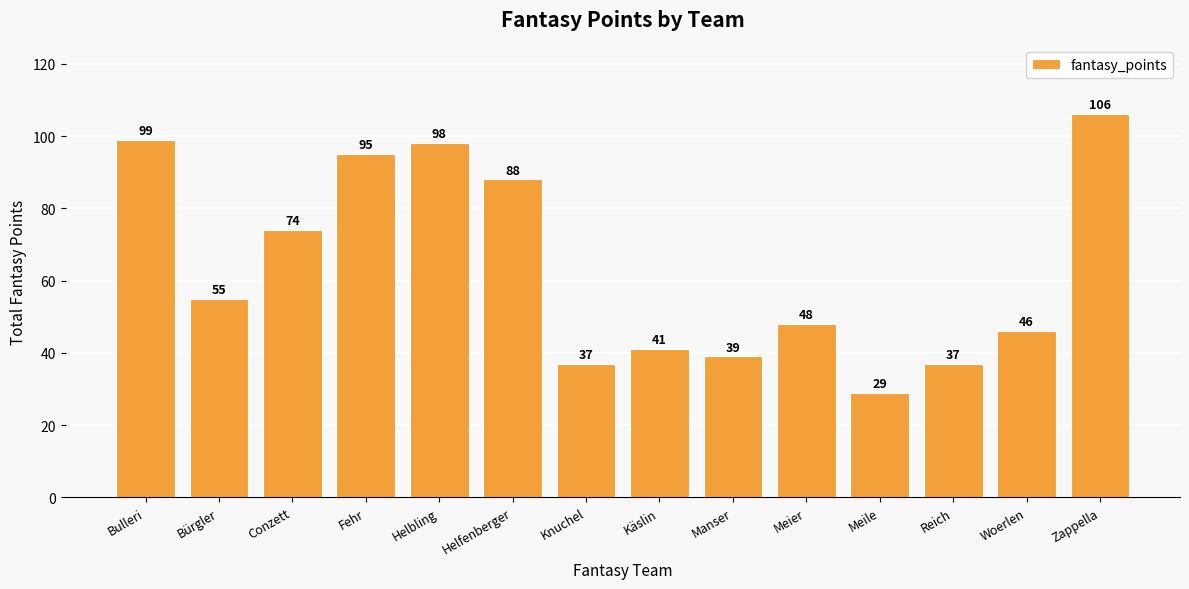

What is the difference between the values at Meile and Helfenberger?

59